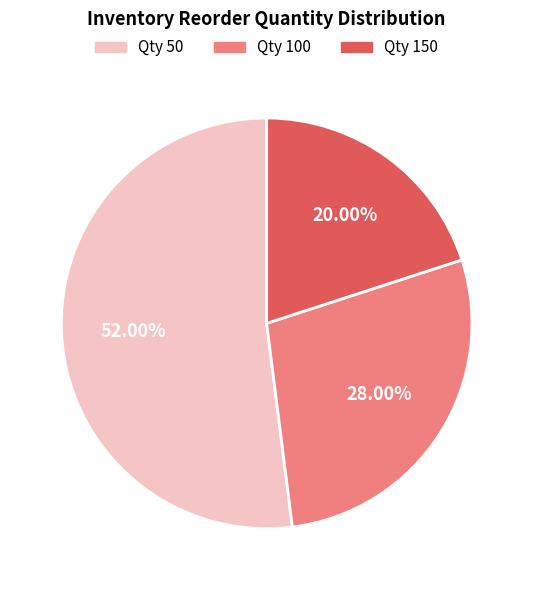

Which slice is the smallest?

Qty 150